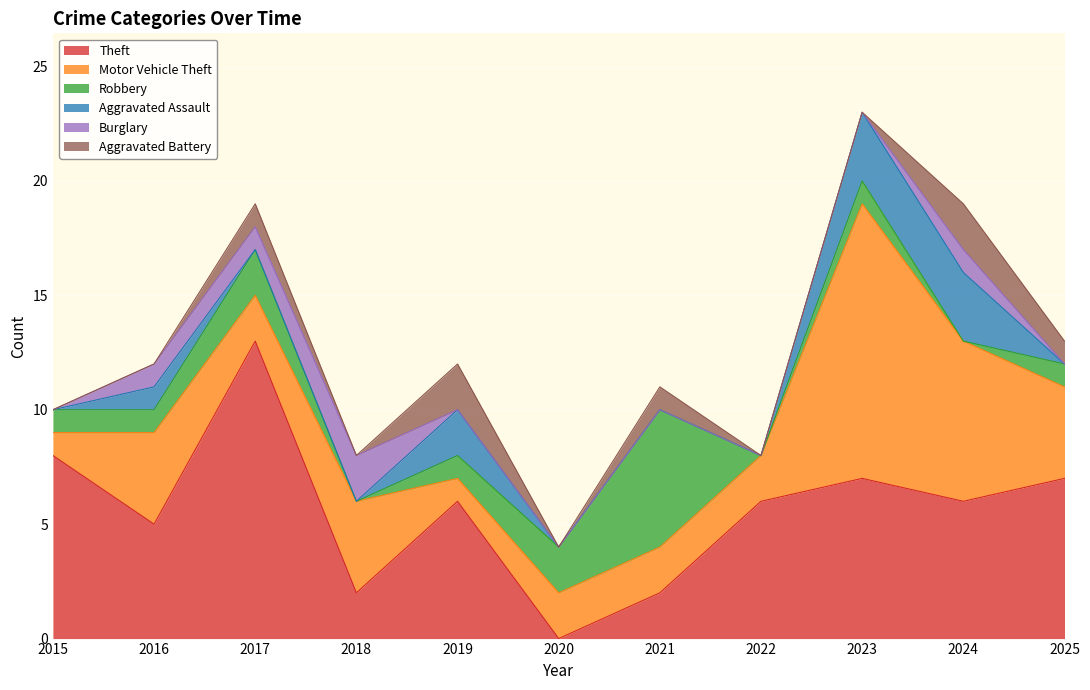

Read the Theft value at 2019, to the nearest 5.

5